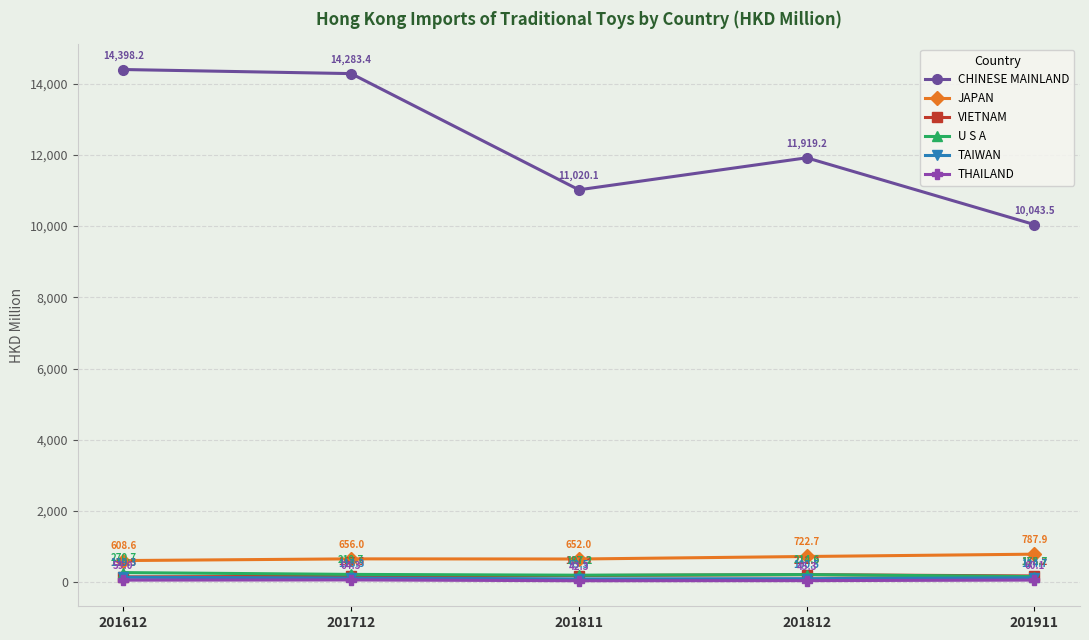

Does the chart have visible grid lines?

Yes